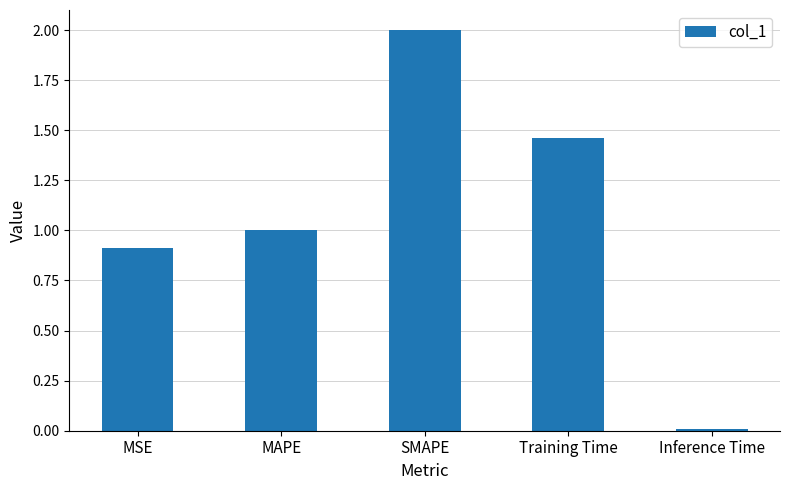

List the labels in order of value, smallest first.

Inference Time, MSE, MAPE, Training Time, SMAPE